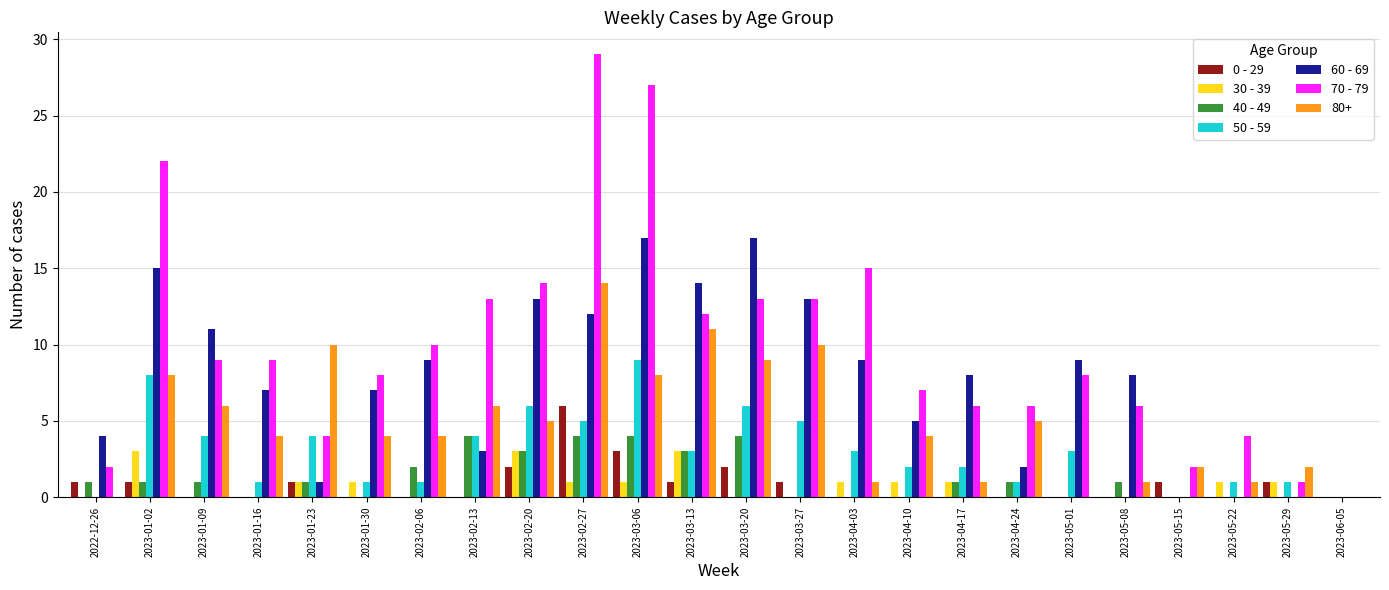

What is the sum of all 30 - 39 values?

18